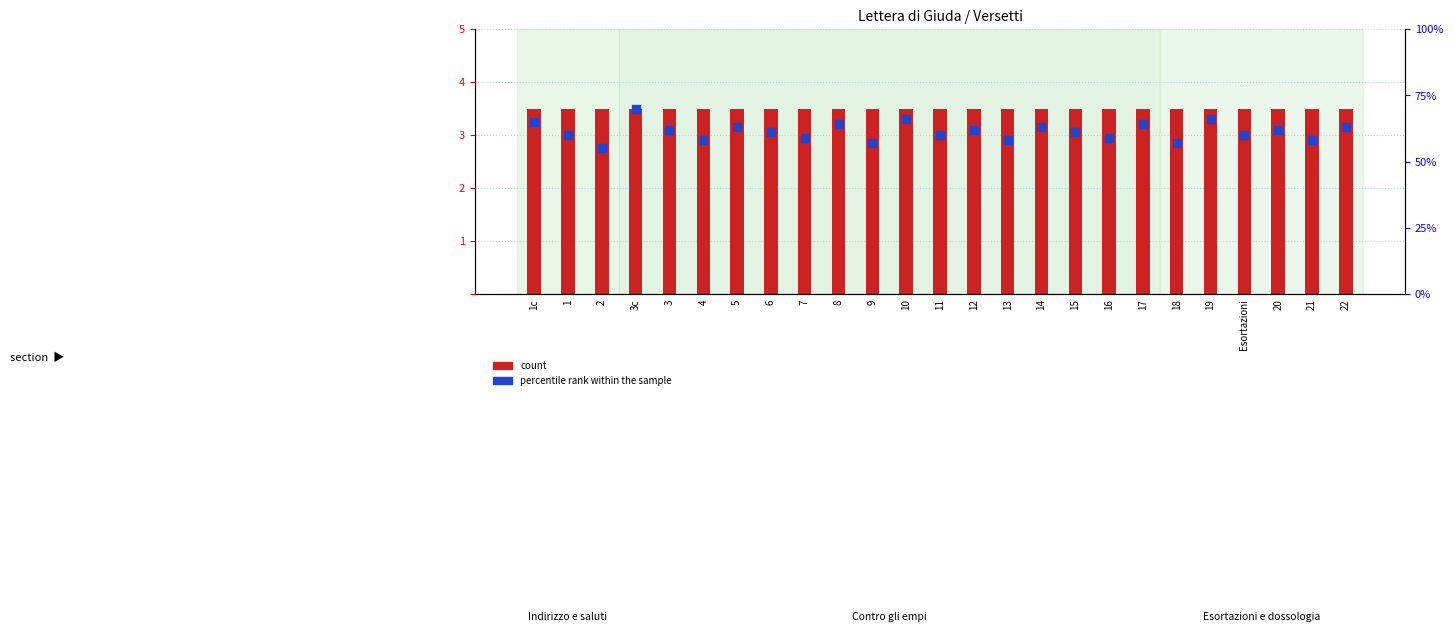

Which series reaches the maximum Y coordinate?

percentile rank within the sample